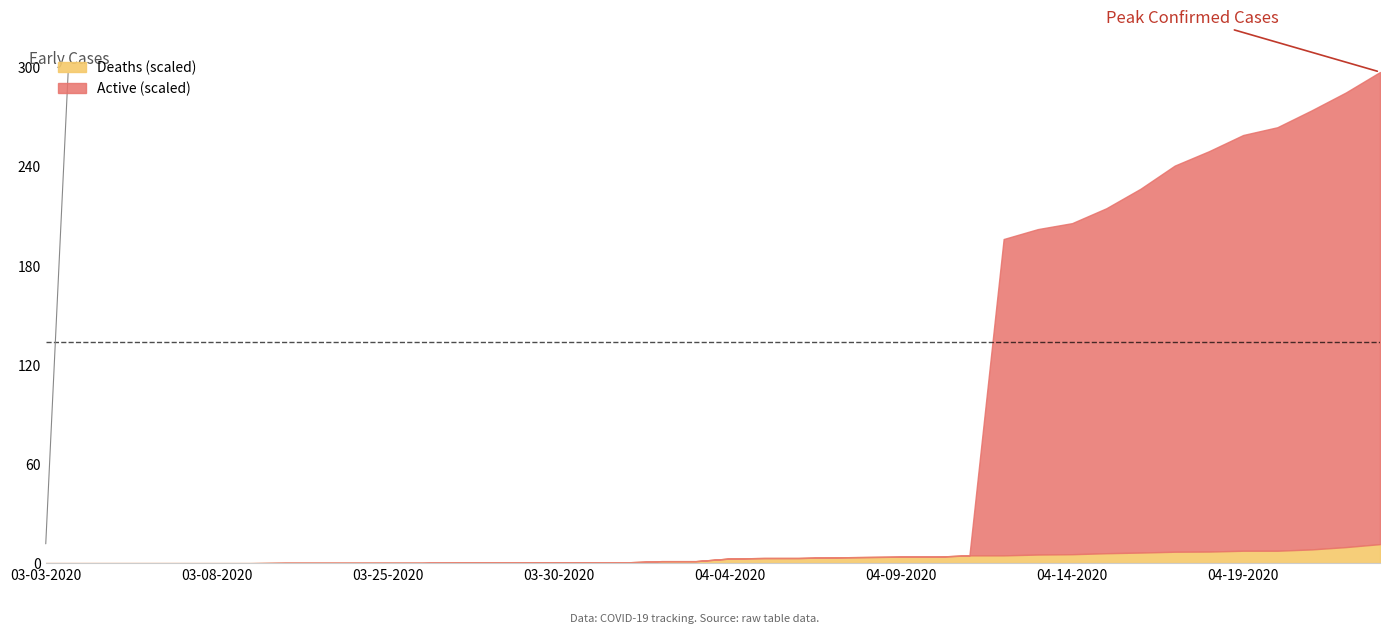

What is the highest value of the Deaths (scaled) series?

11.5